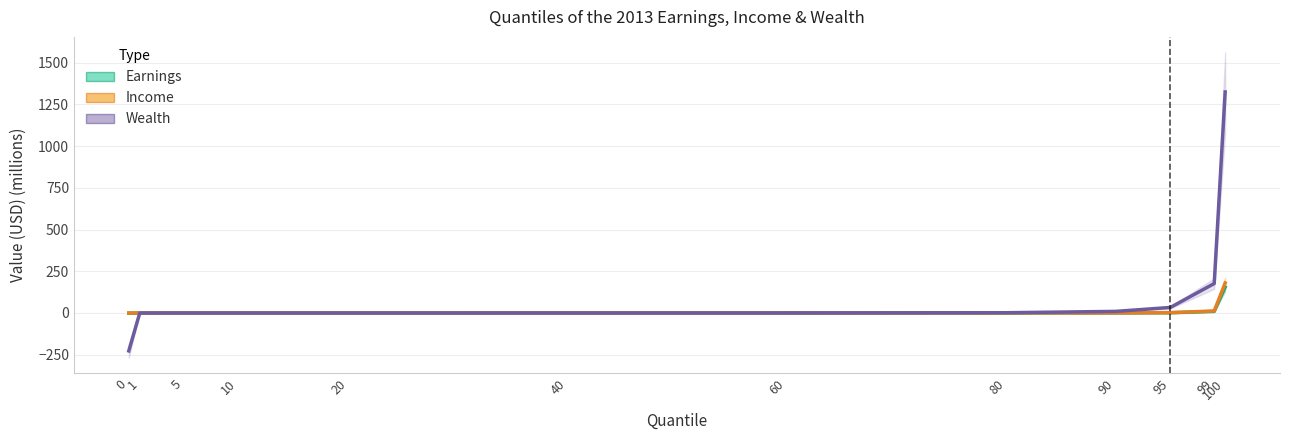

Count the number of data series in this chart.

3